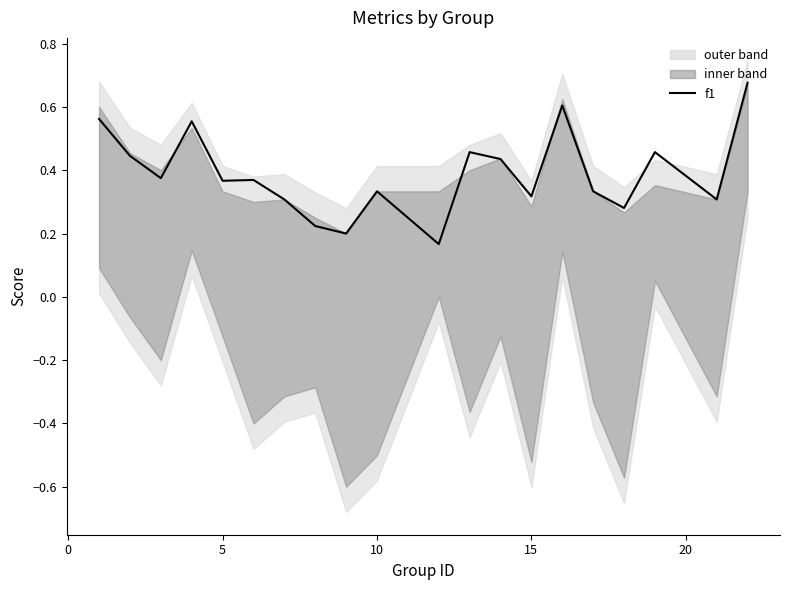

What is the greatest value displayed?

0.7